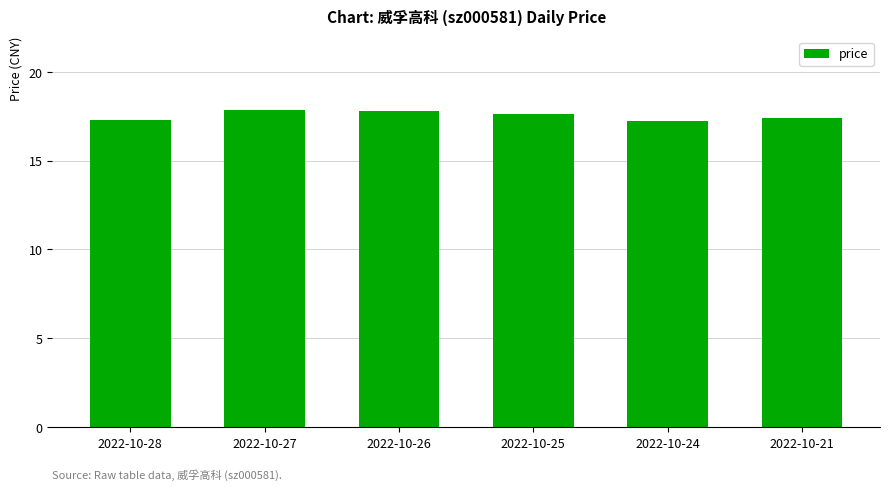

What is the greatest value displayed?

17.9